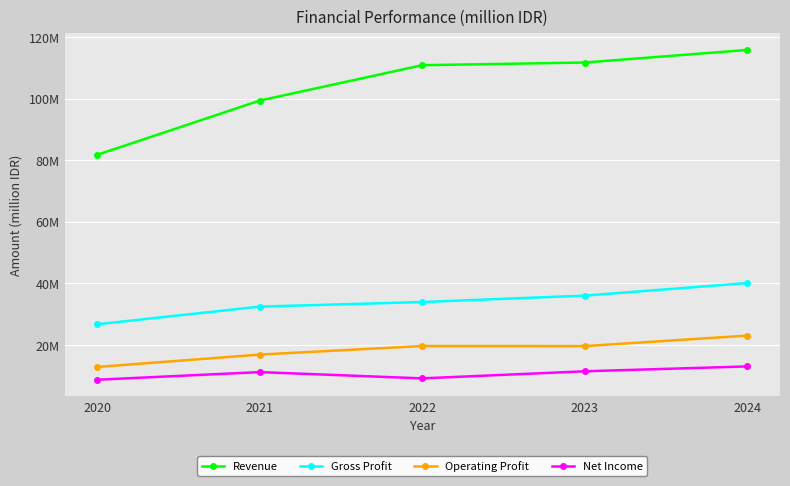

Which series has the largest total across all categories?

Revenue